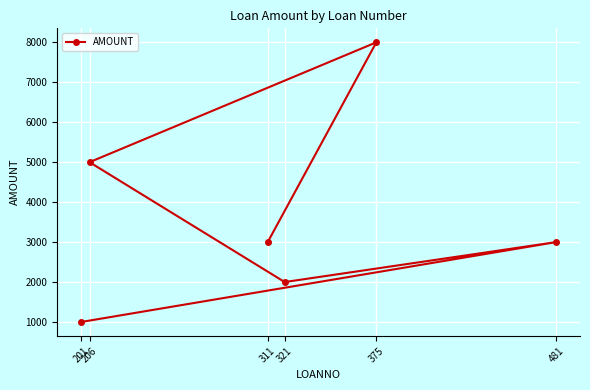

What is the sum of the values at 311 and 201?

4000